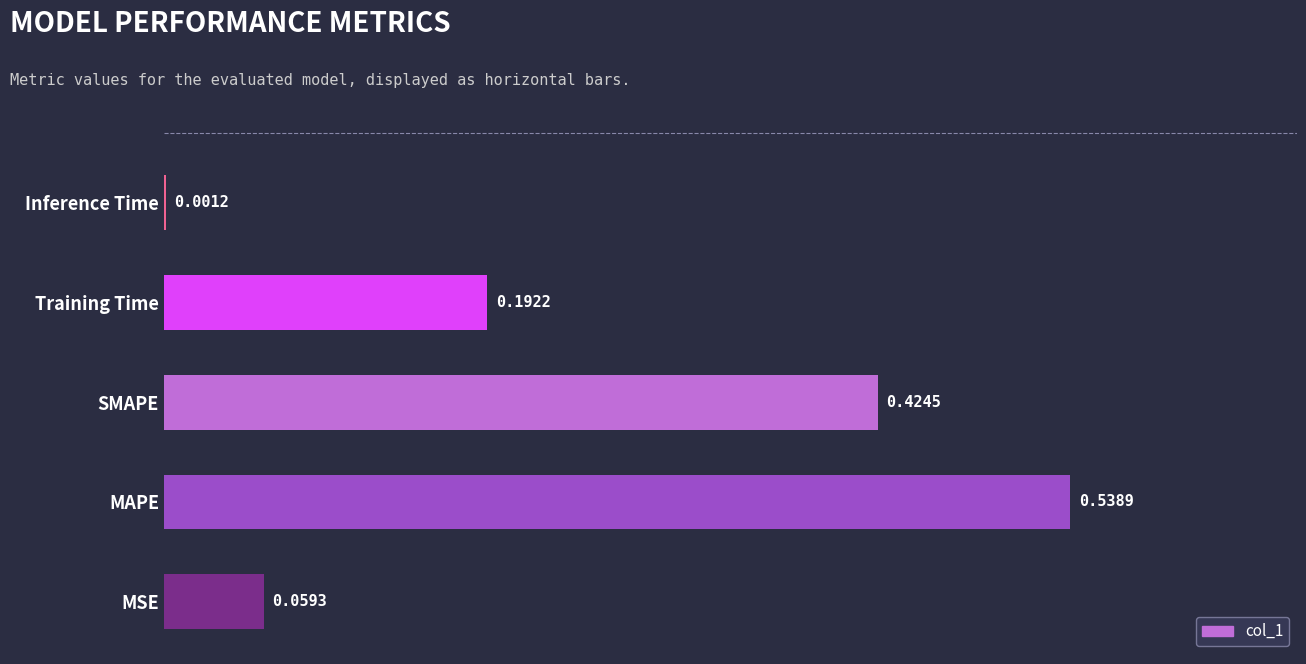

At which category does the chart reach its peak across all series?

MAPE